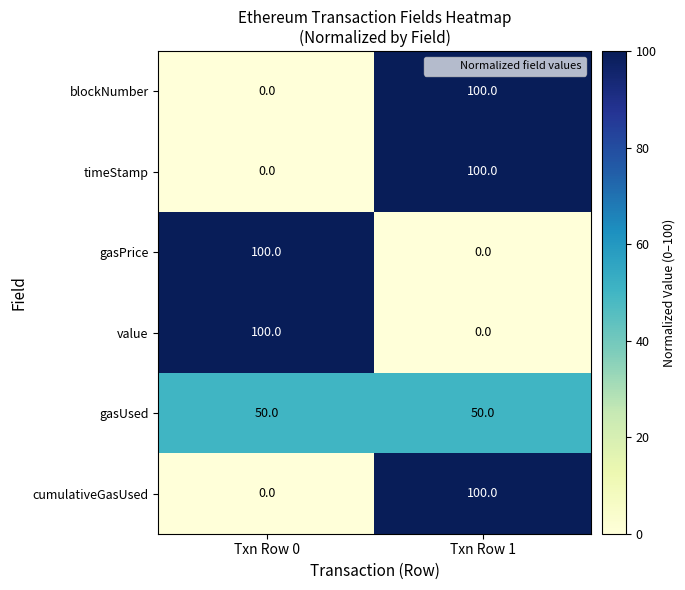

What is the sum of all blockNumber values?

100